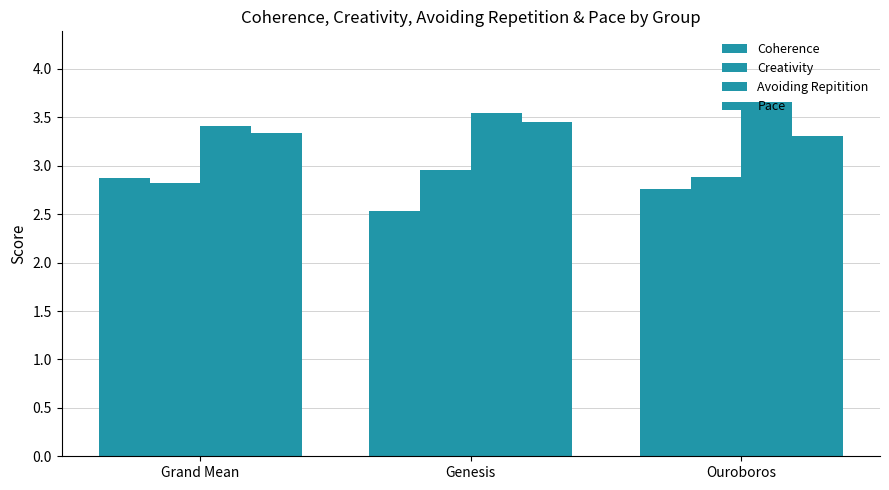

How many bars are there in each group?

4